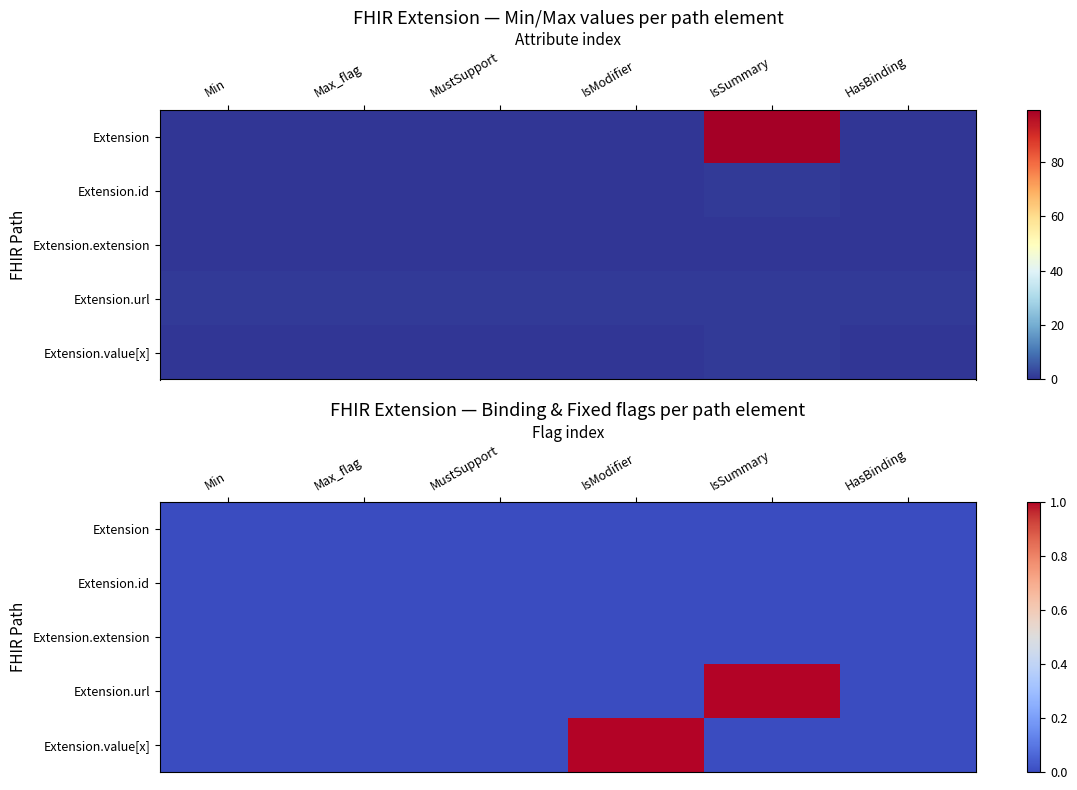

Count the number of categories in the chart.

6